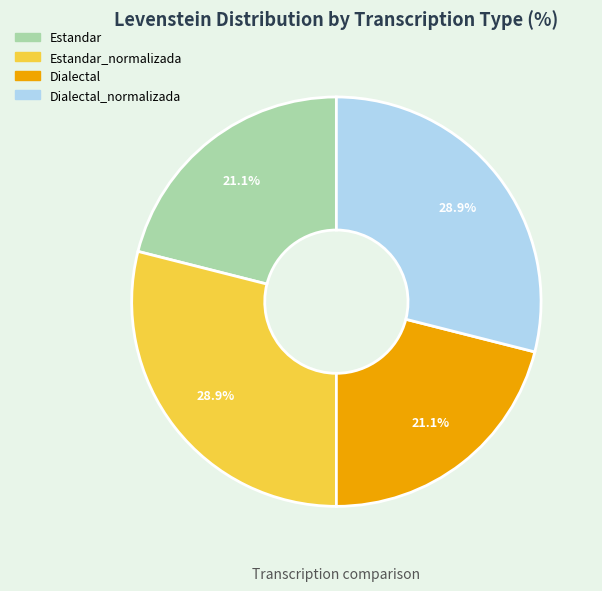

Is there any slice that represents more than half of the pie?

No